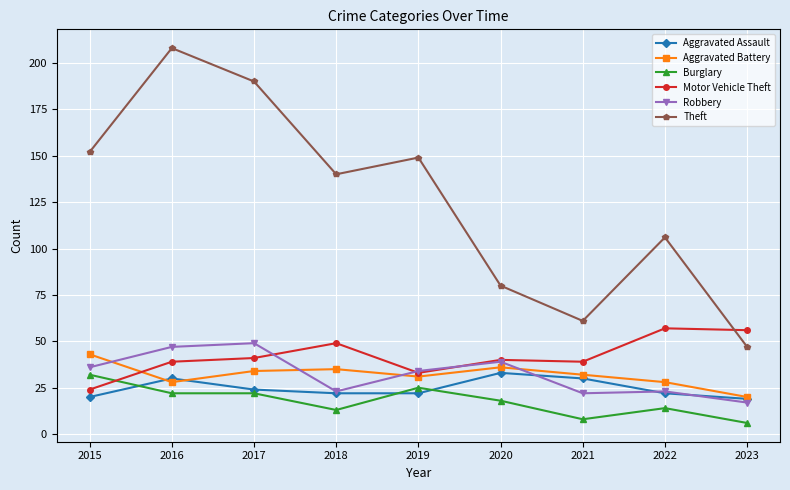

What is the greatest value displayed?

208